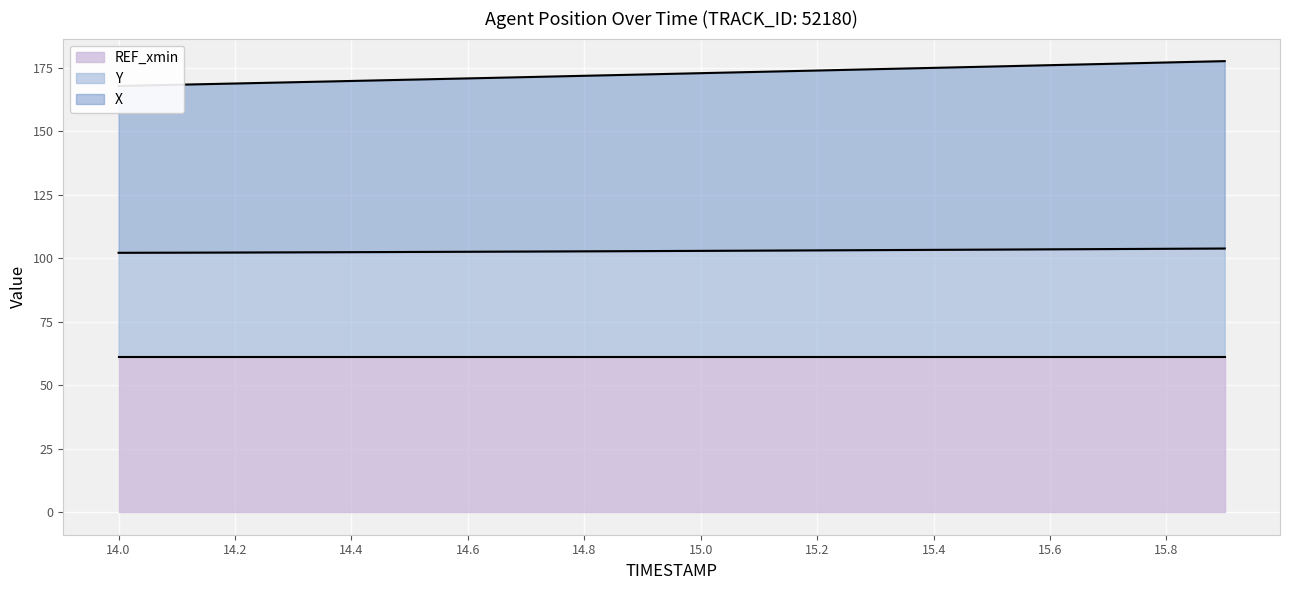

Which series has the largest total across all categories?

X